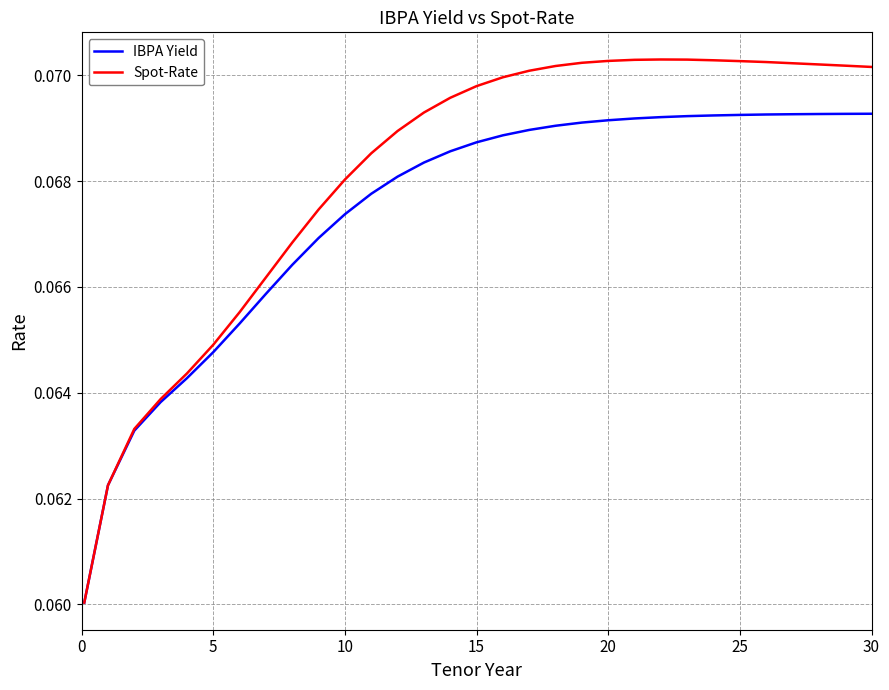

Does the chart have visible grid lines?

Yes